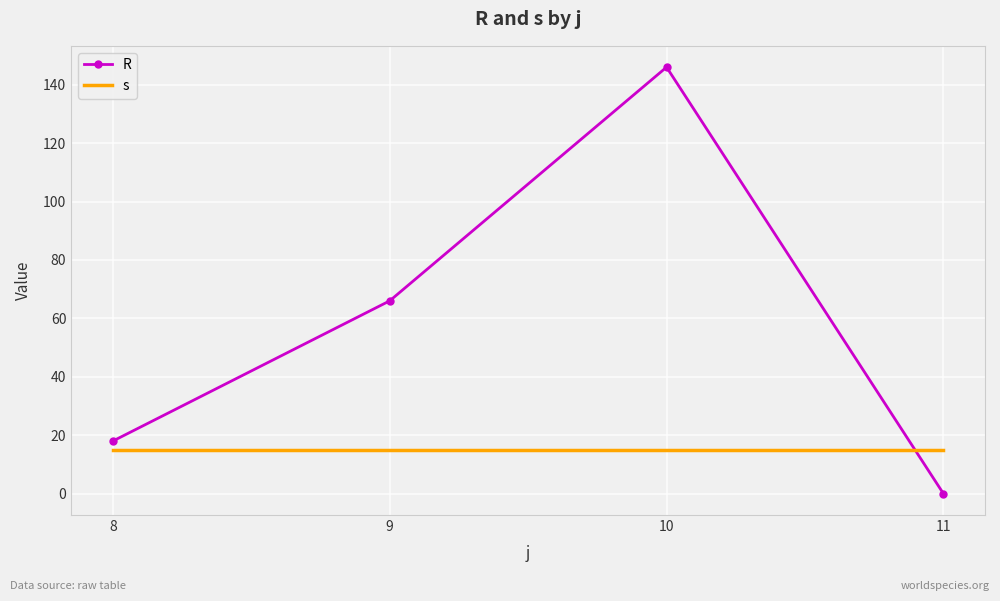

At which label is R closest to 73?

9